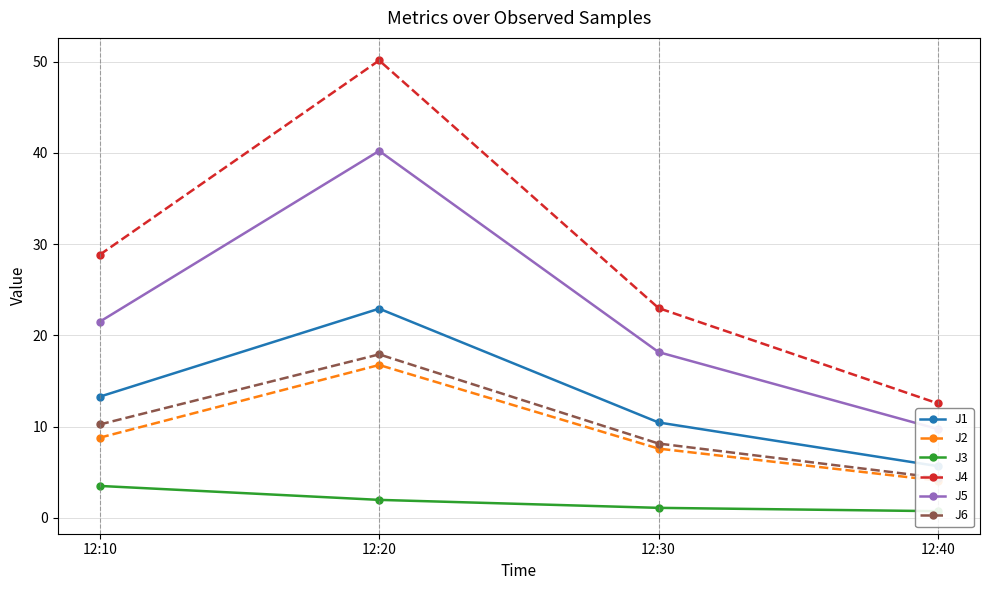

At which label does J2 reach its peak?

12:20